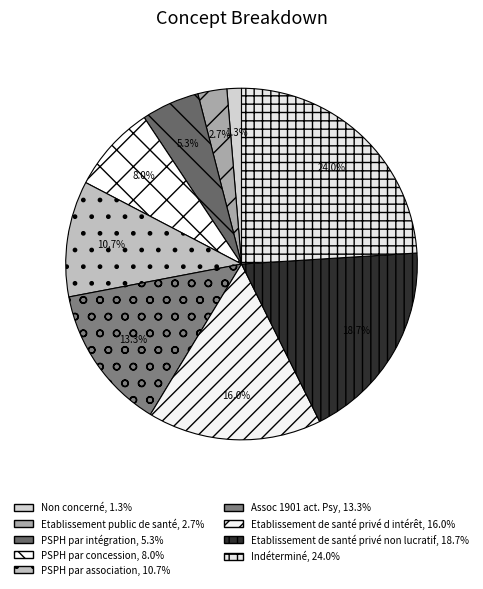

Count the number of slices in the pie.

9